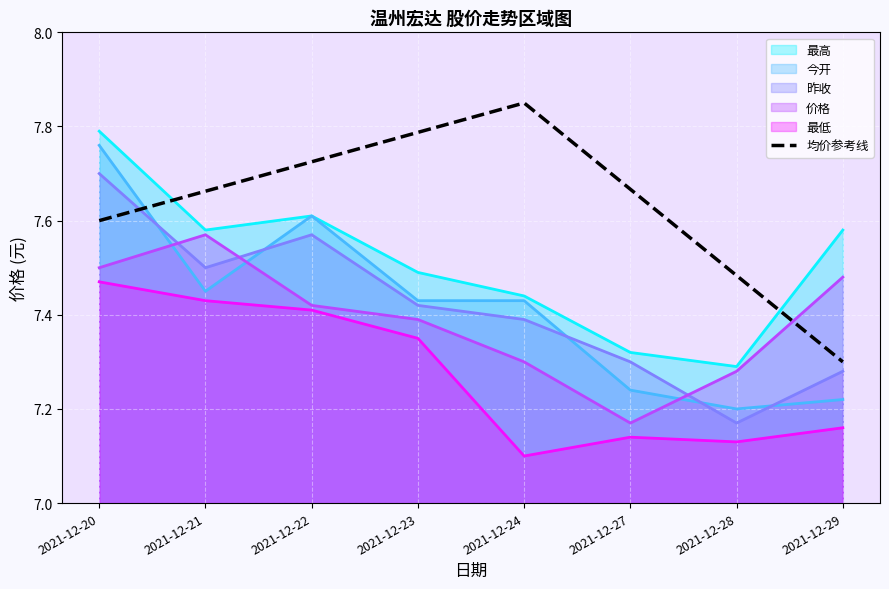

What is the ratio of the value at 2021-12-20 to the value at 2021-12-21?

1.0